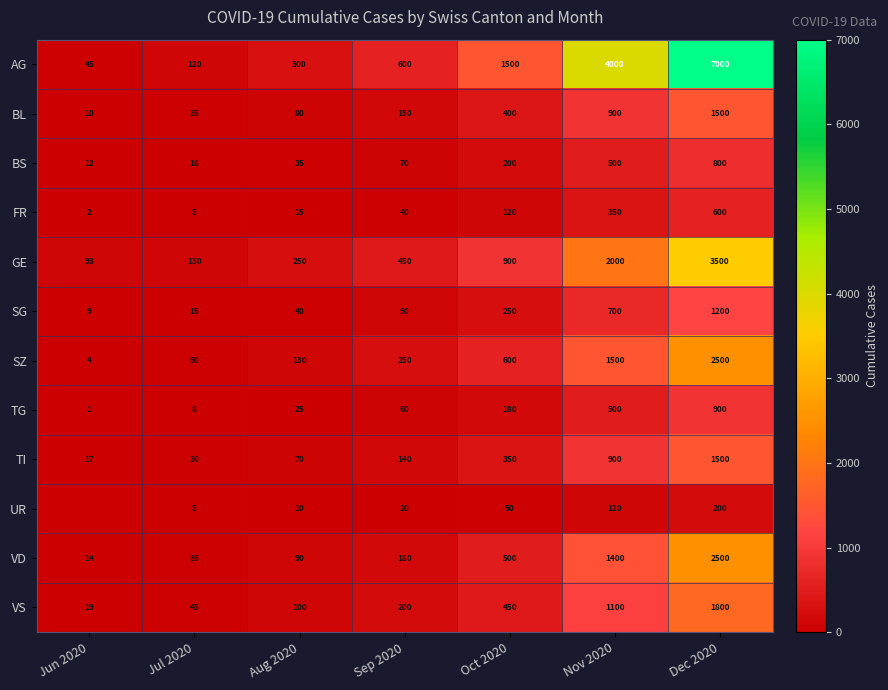

Rank the categories by FR value from highest to lowest.

Dec 2020, Nov 2020, Oct 2020, Sep 2020, Aug 2020, Jul 2020, Jun 2020